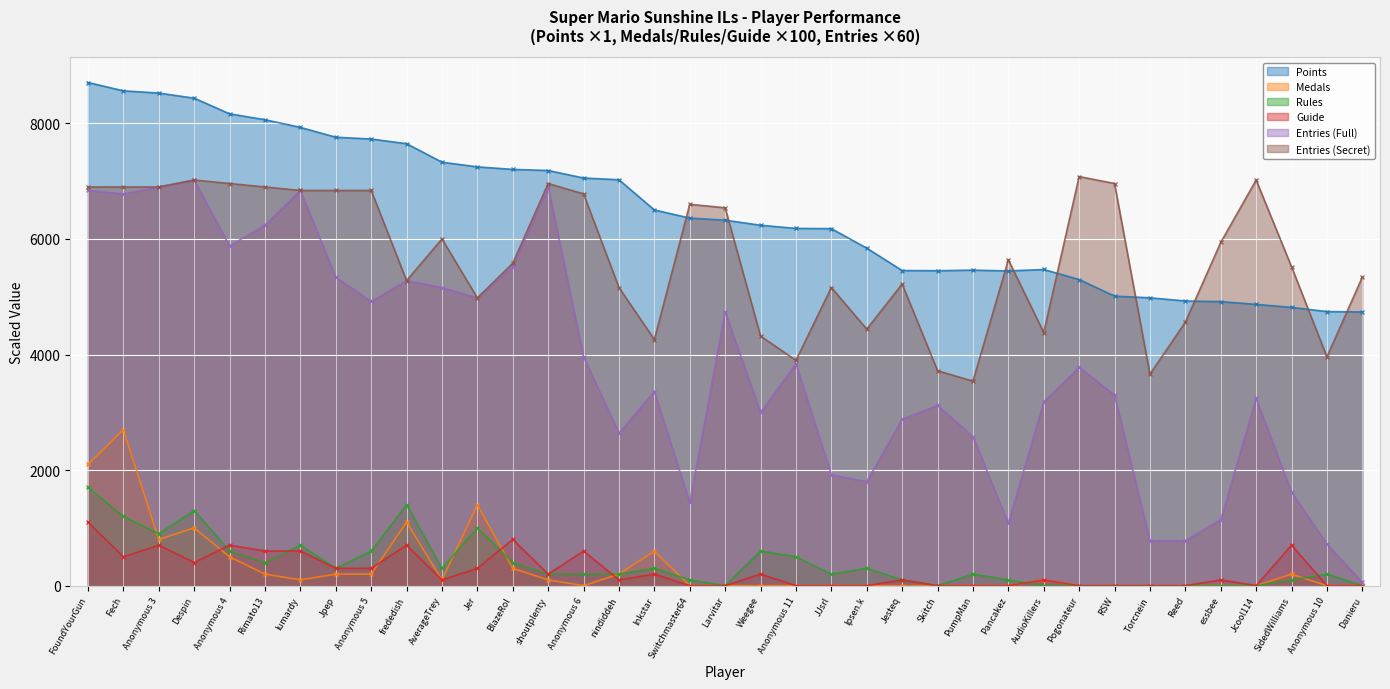

At Pancakez, list the series in order from smallest to largest.

Medals, Guide, Rules, Entries (Full), Points, Entries (Secret)